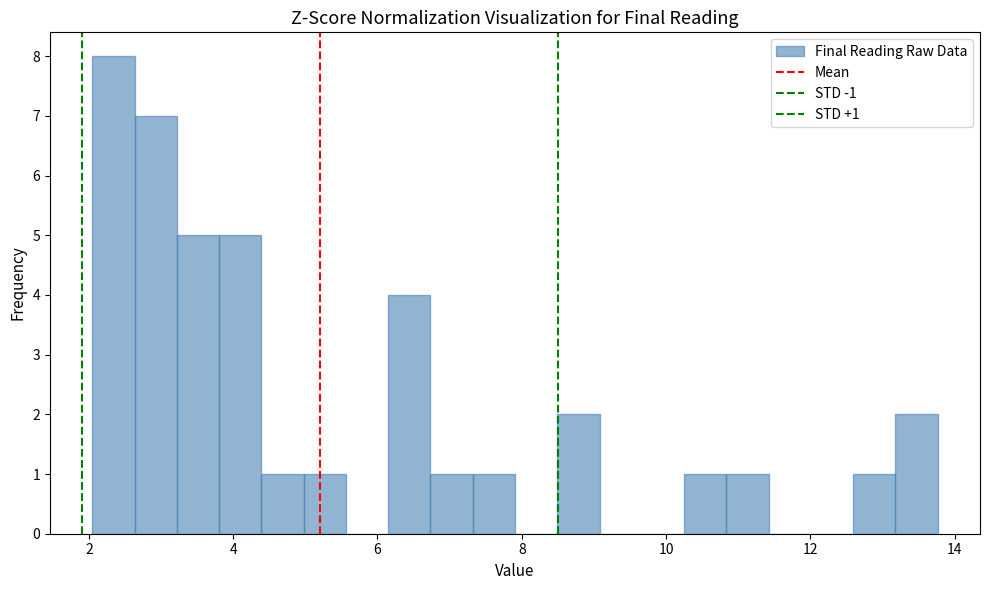

Around what value on the x-axis is the tallest bar? Give the approximate position of its centre, as read against the axis.

2.4